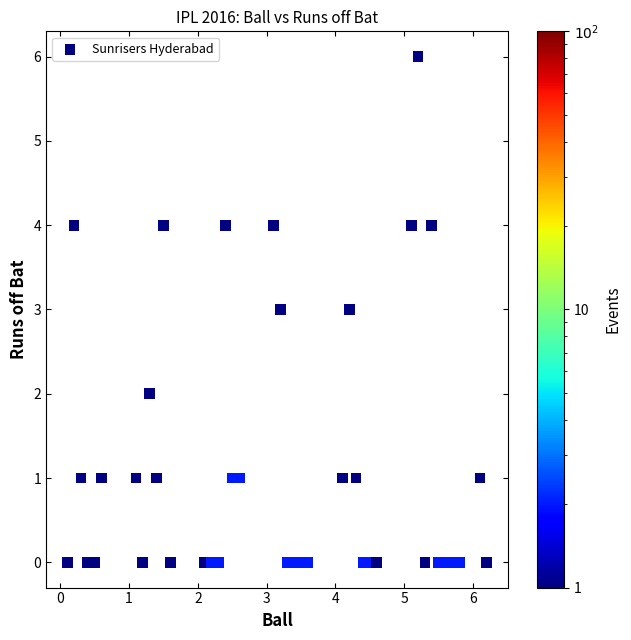

What is the range of Y values (max minus min)?

6